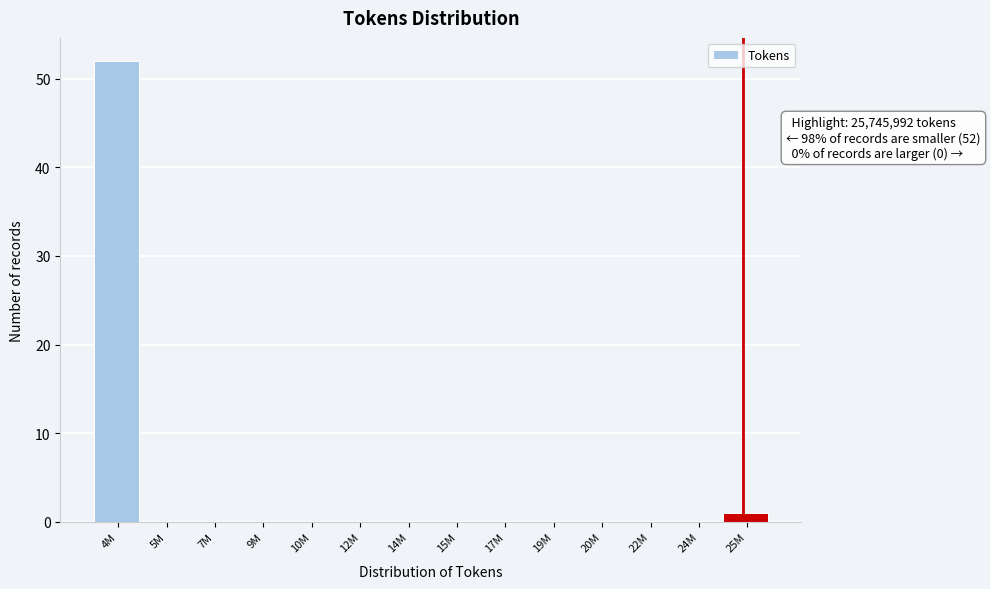

Reading right to left, extract all data points from this chart.

25M=1	24M=0	22M=0	20M=0	19M=0	17M=0	15M=0	14M=0	12M=0	10M=0	9M=0	7M=0	5M=0	4M=52